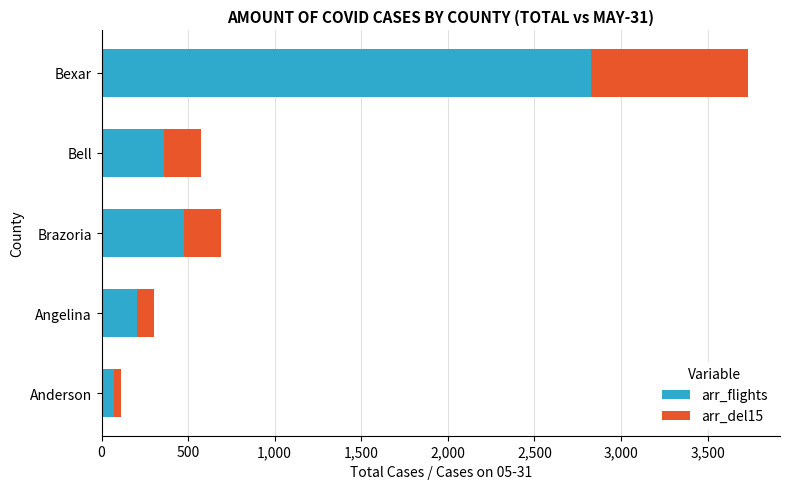

At which category is the sum across all series the highest?

Bexar